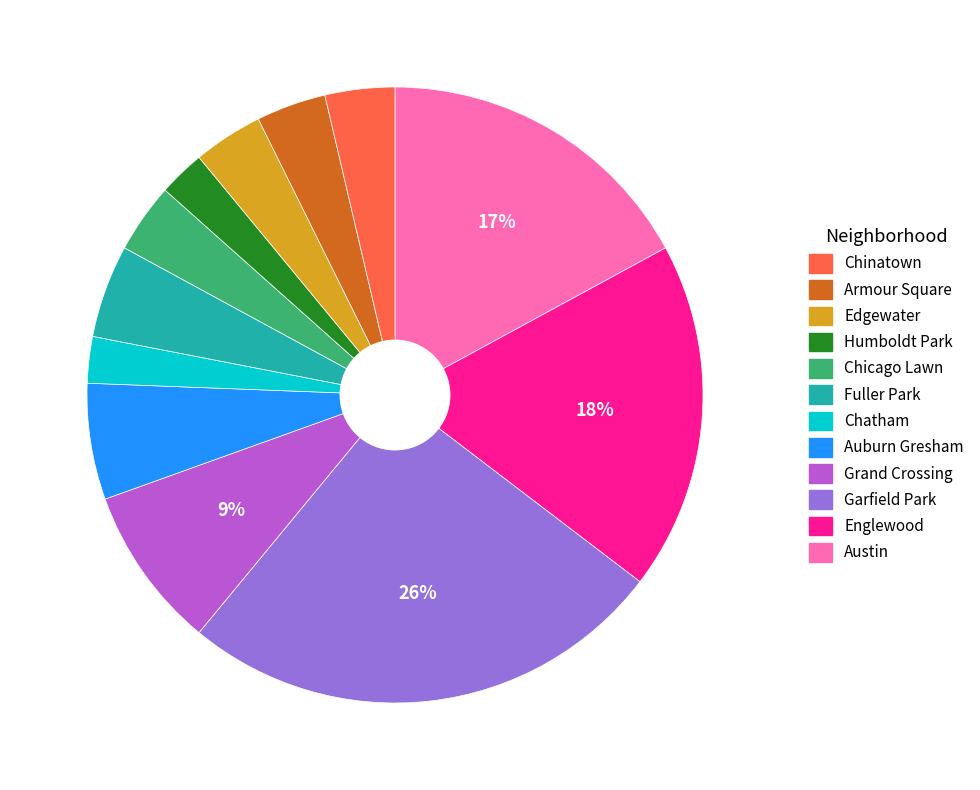

Is there a majority slice in this chart?

No